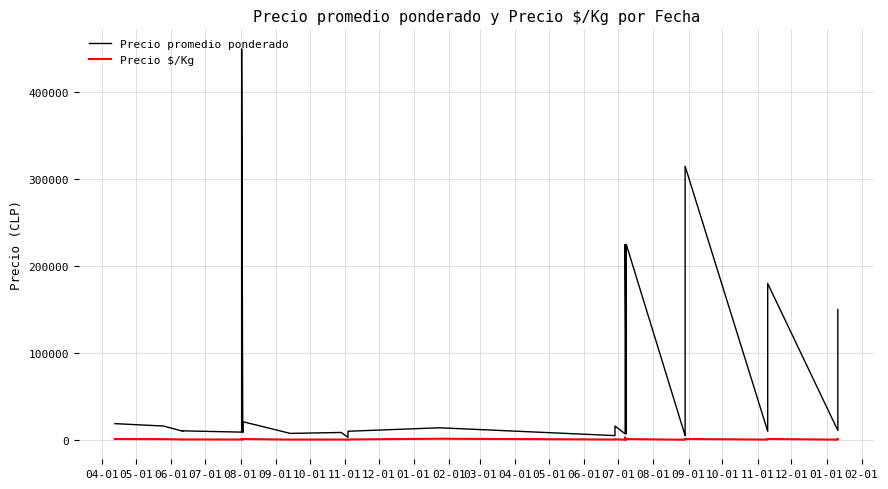

True or false: Precio $/Kg and Precio promedio ponderado cross at least once.

False